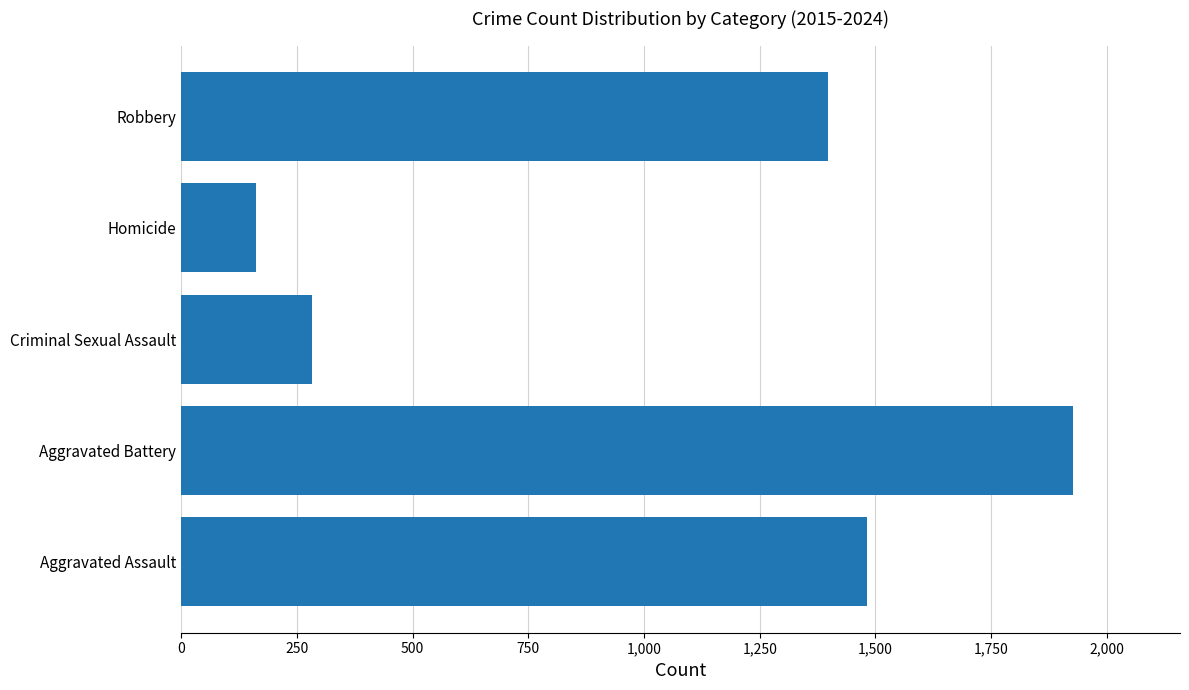

Which label corresponds to the smallest value in the chart?

Homicide